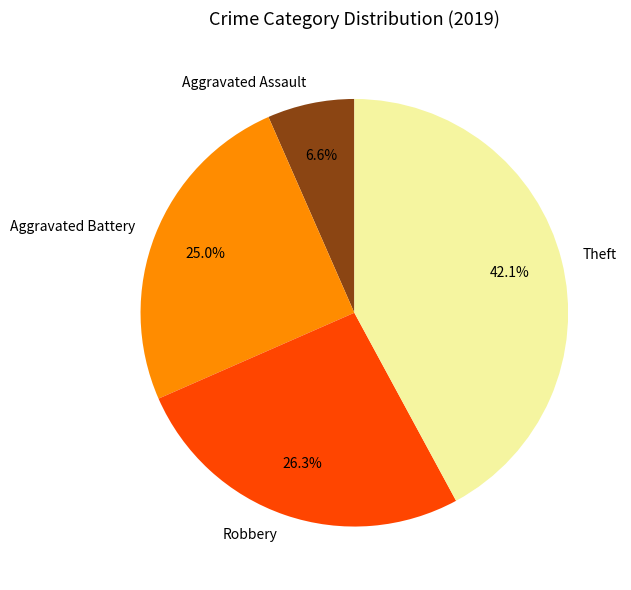

To the nearest percent, what is the difference between the Aggravated Battery and Aggravated Assault slice percentages?

18%